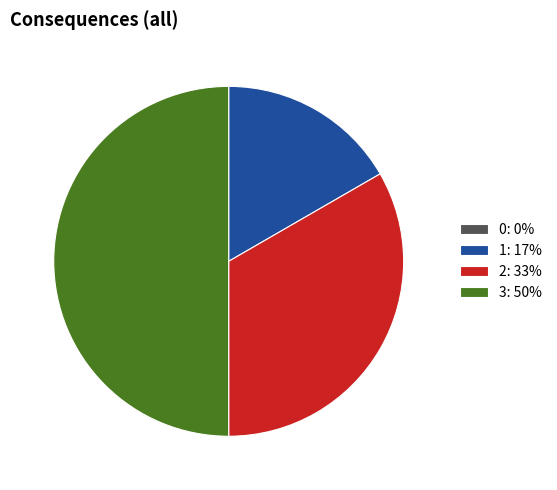

Does 2: 33% represent more than half of the total?

No